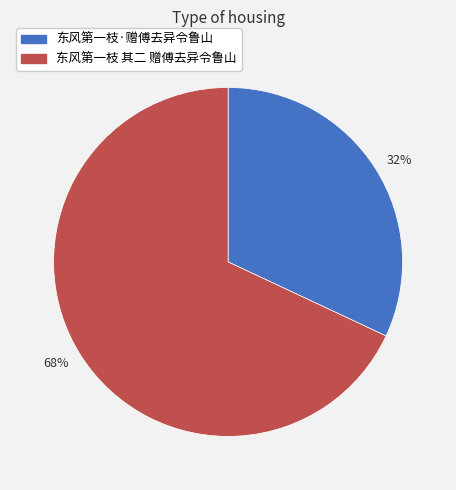

True or false: 68% accounts for 61% of the total.

False